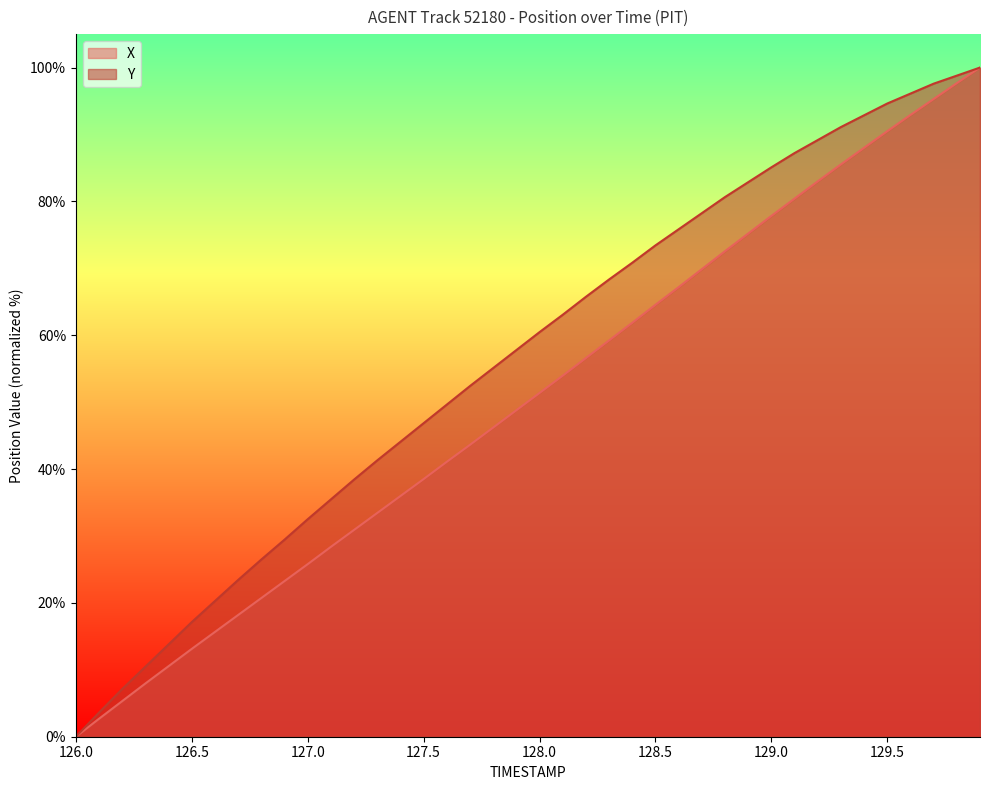

How many positive values does the X series have?

39